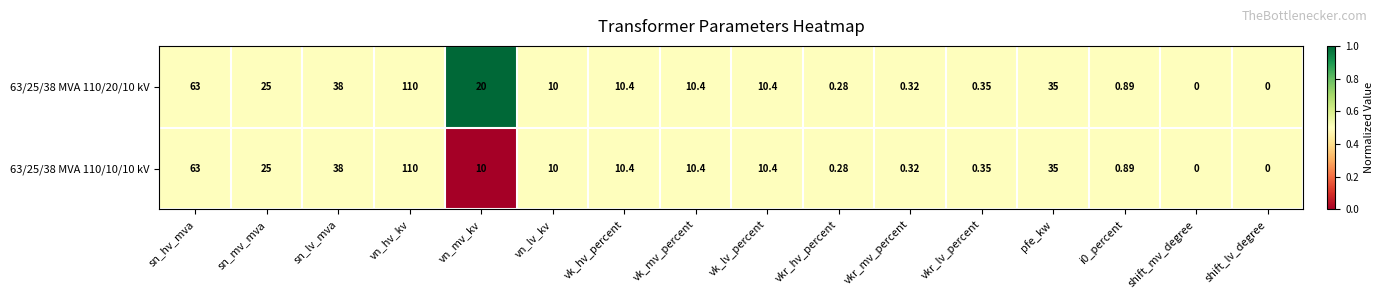

At which category is the sum across all series the highest?

vn_hv_kv